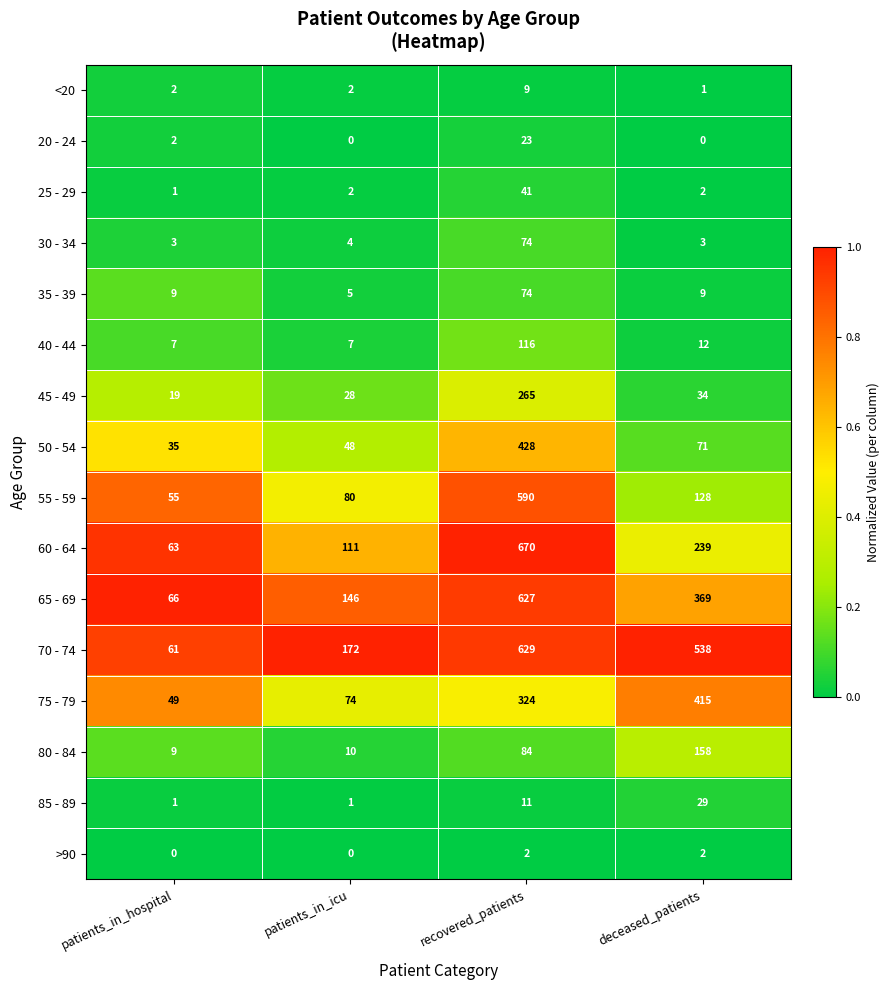

Where is 80 - 84 nearest to the value 83?

recovered_patients